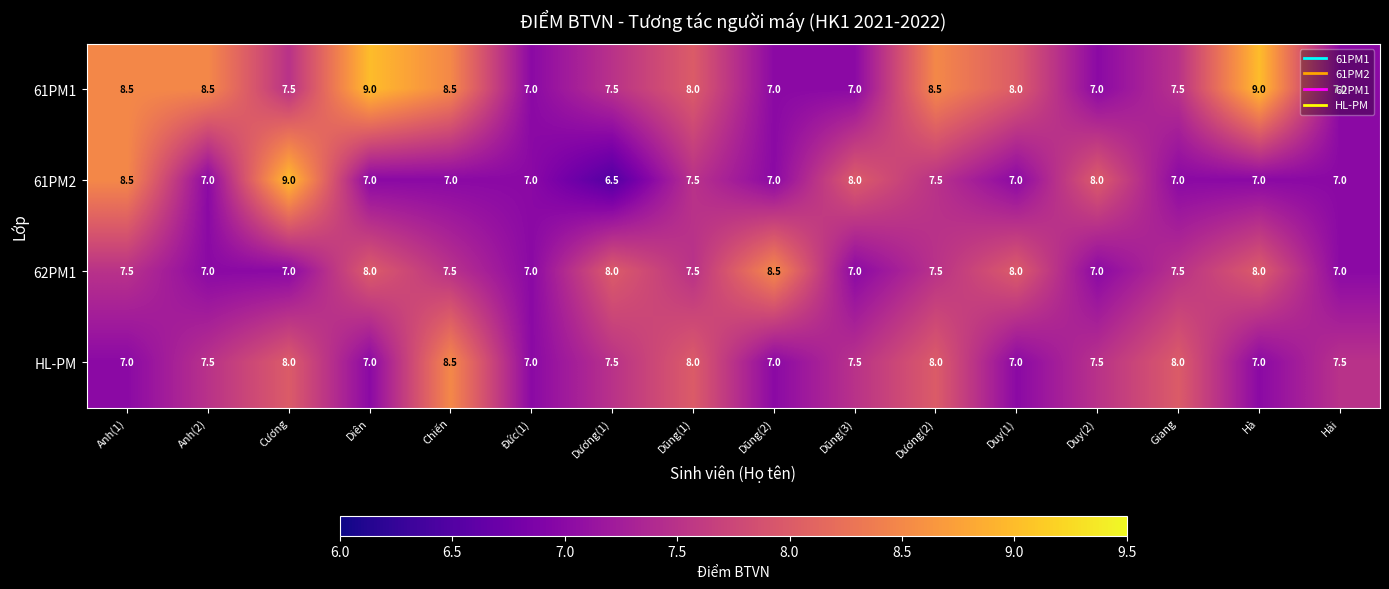

What is the greatest value displayed?

9.0